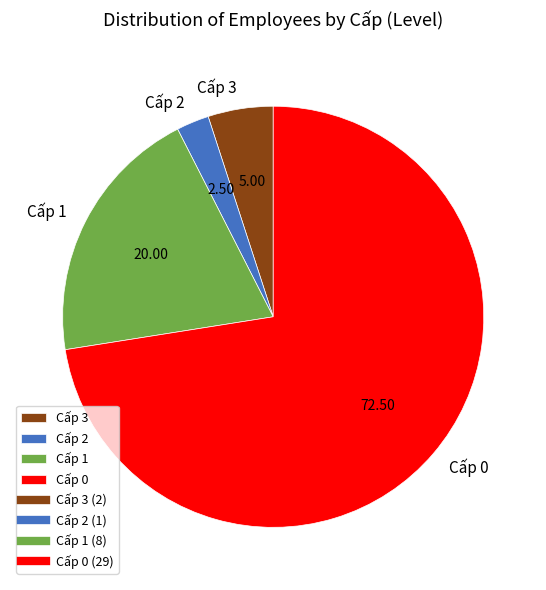

Is the sum of Cấp 2 and Cấp 3 greater than half?

No